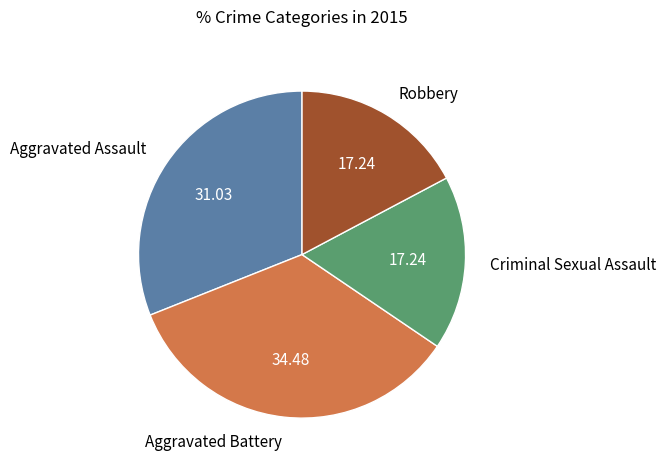

Is there any slice that represents more than half of the pie?

No